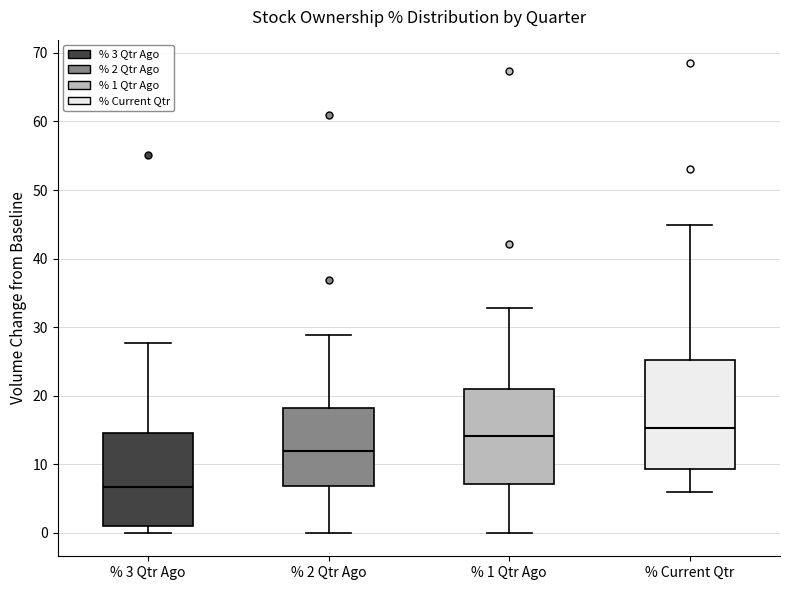

Reading left to right, read every box against the y-axis: the position of its median line, the range the box covers, and the ends of its whiskers. The values are not printed on the chart, so give them approximately, as read against the axis.

% 3 Qtr Ago: median 7, box 1 to 15, whiskers 0 to 28
% 2 Qtr Ago: median 12, box 7 to 18, whiskers 0 to 29
% 1 Qtr Ago: median 14, box 7 to 21, whiskers 0 to 33
% Current Qtr: median 15, box 9 to 25, whiskers 6 to 45